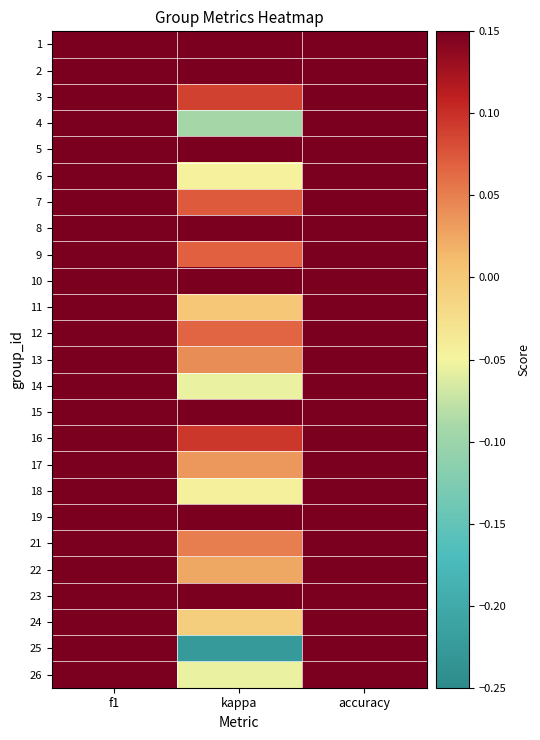

Which label corresponds to the largest value in the chart?

accuracy